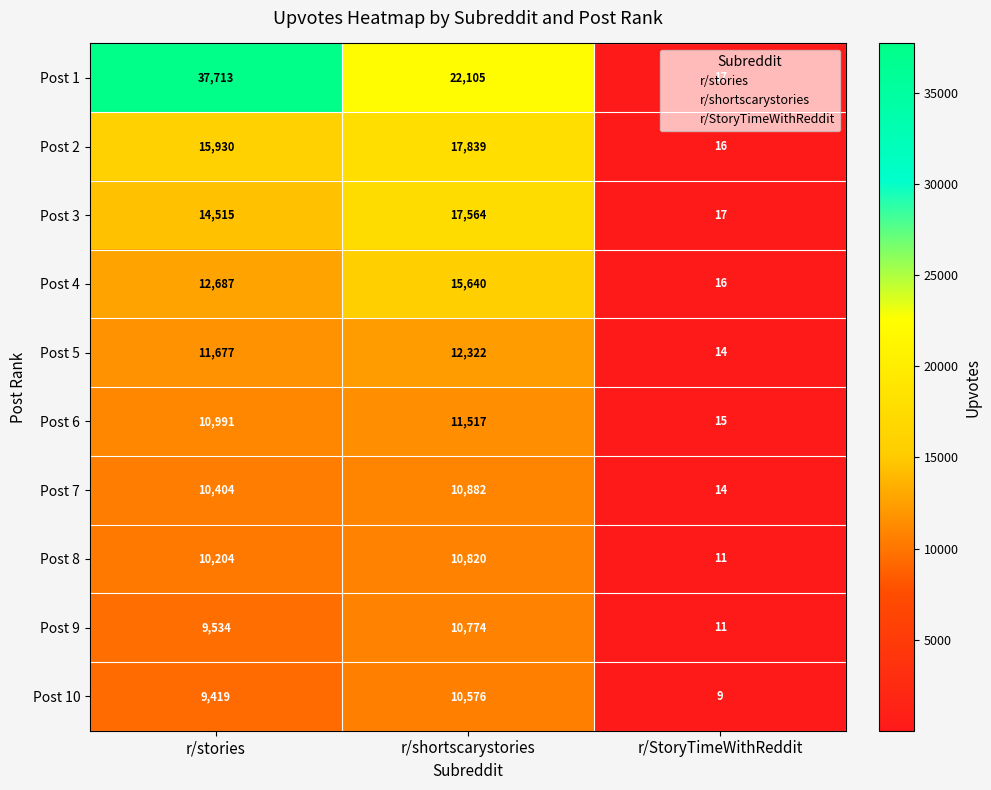

Between r/shortscarystories and r/StoryTimeWithReddit, which series saw the biggest shift?

Post 1